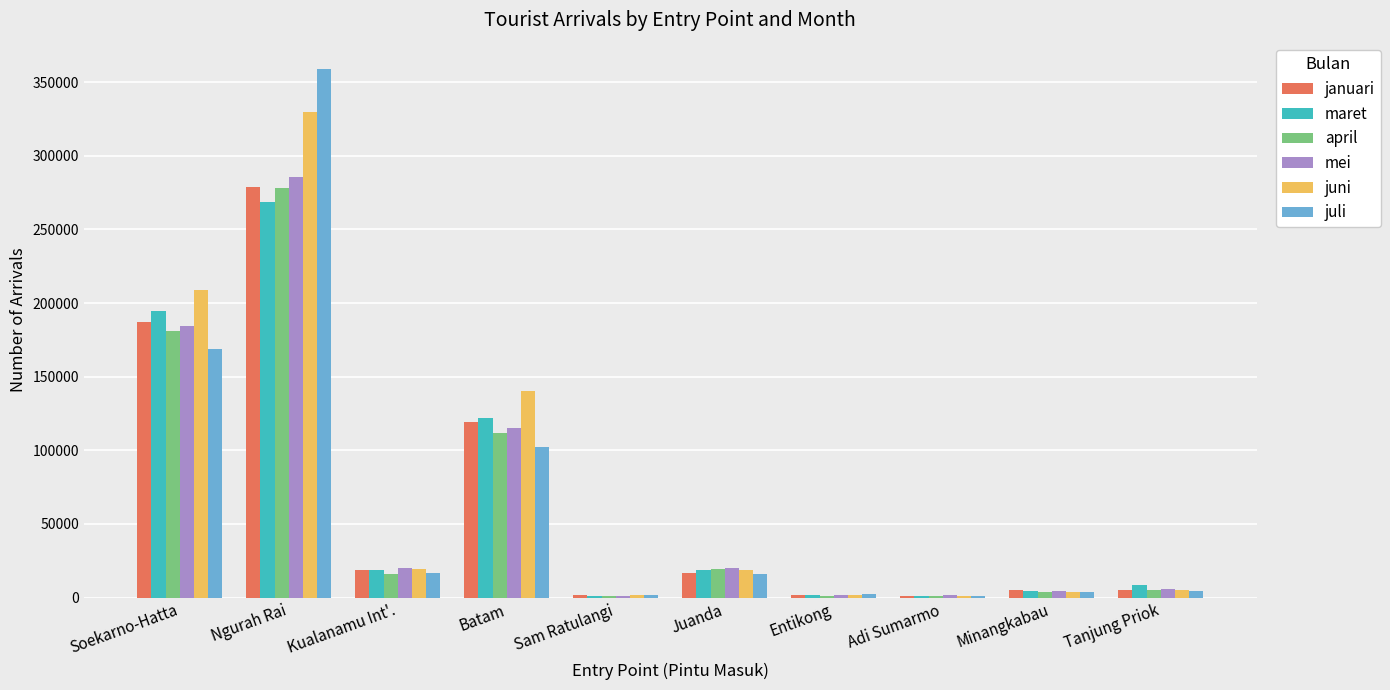

How many series are shown in this chart?

6